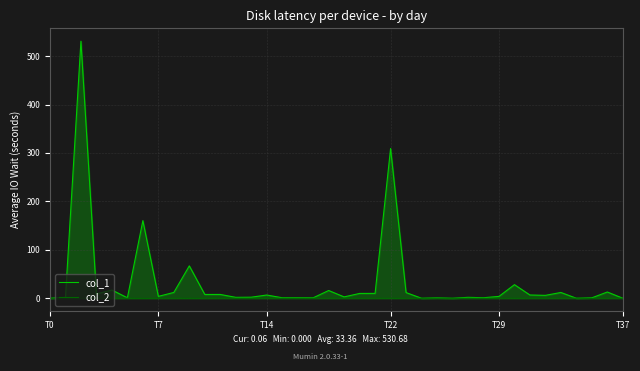

Which series has the widest spread of values?

col_1